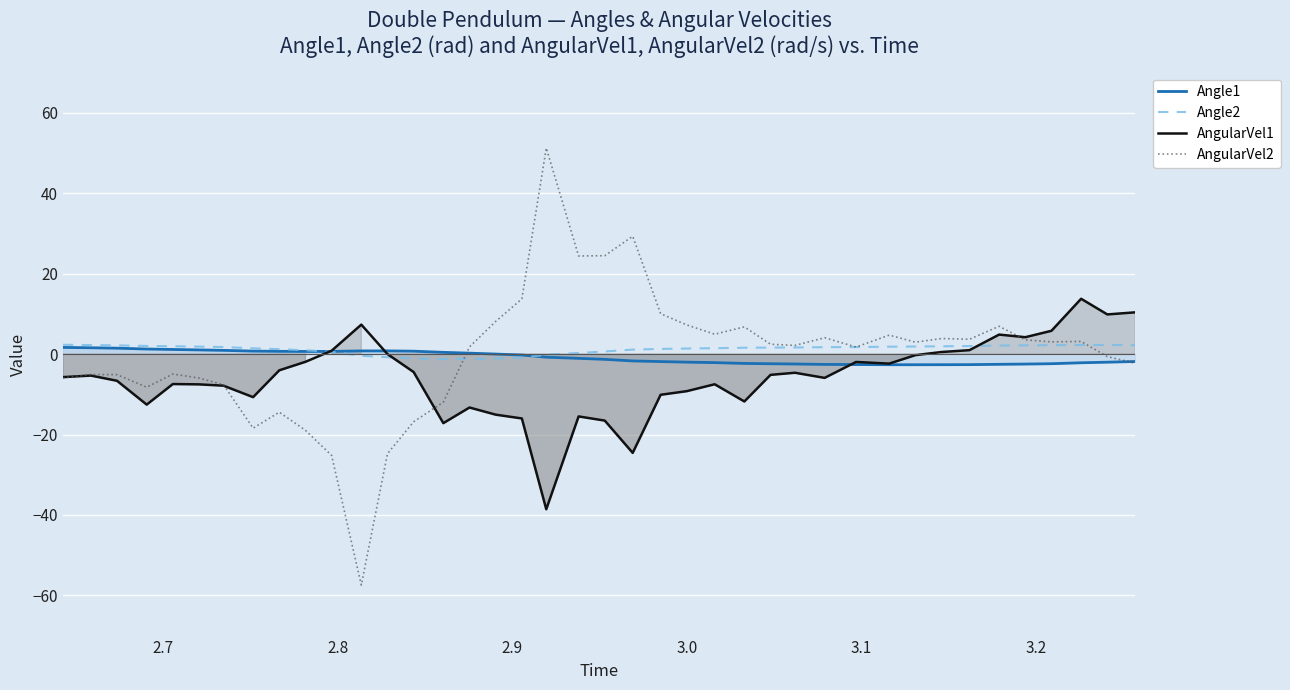

Which series has the largest range (max minus min)?

AngularVel2